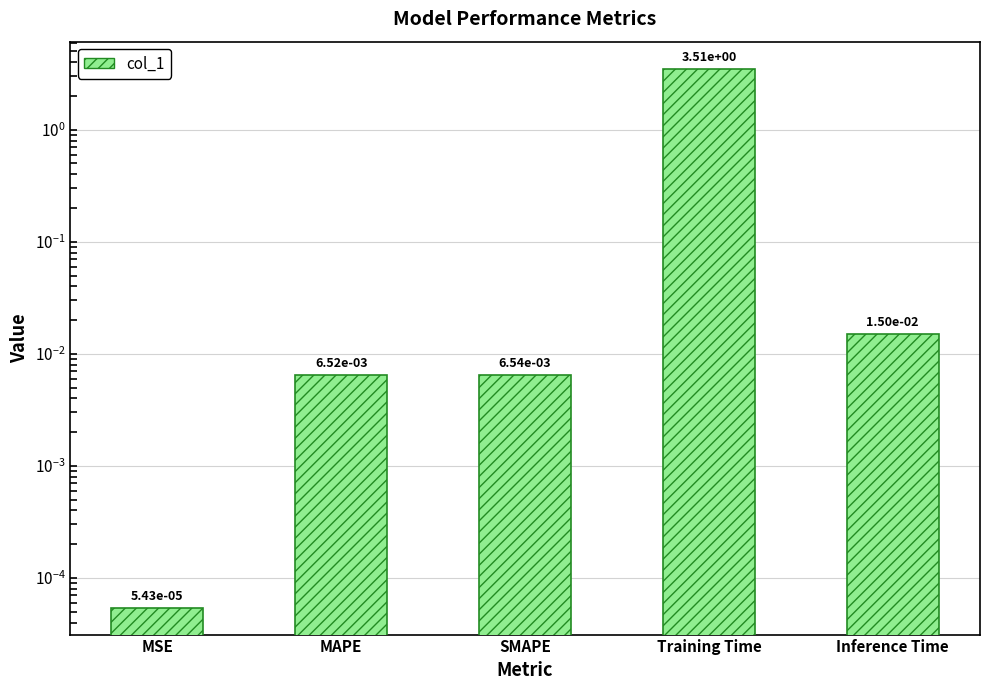

Rank the categories by value from highest to lowest.

Training Time, Inference Time, SMAPE, MAPE, MSE